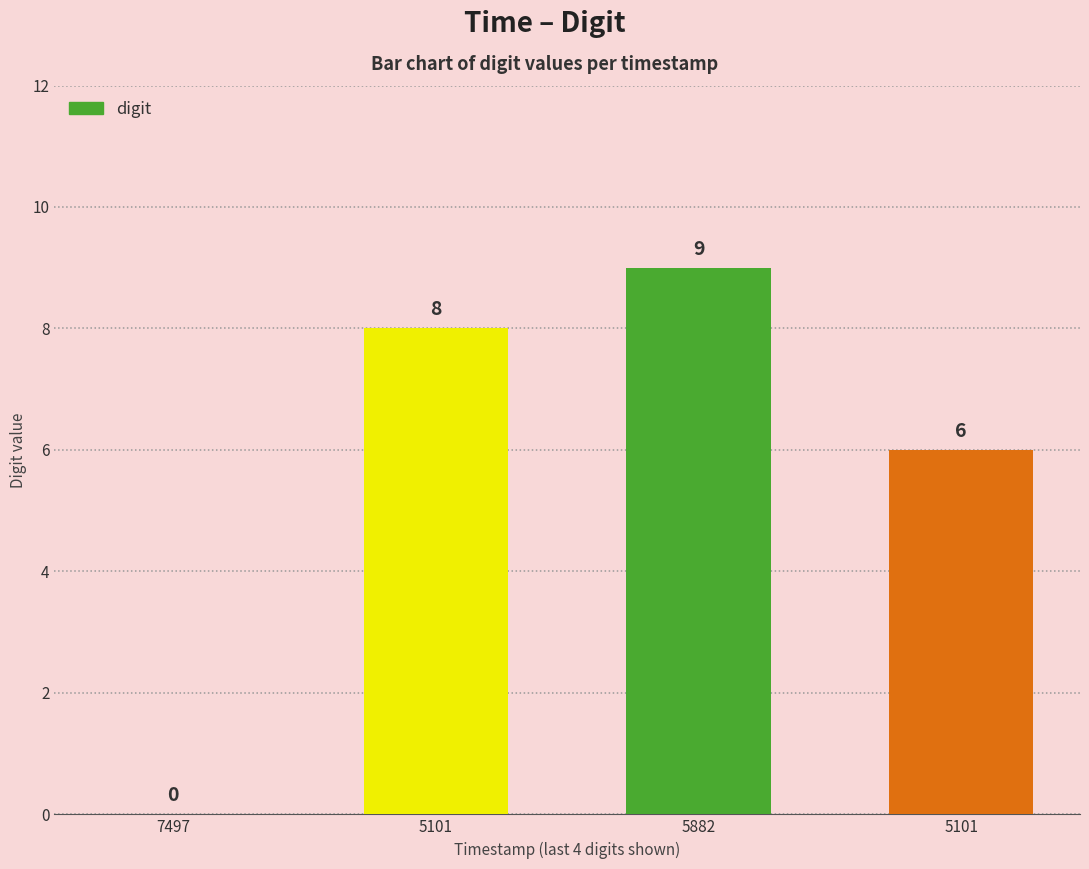

Are the bars horizontal?

No